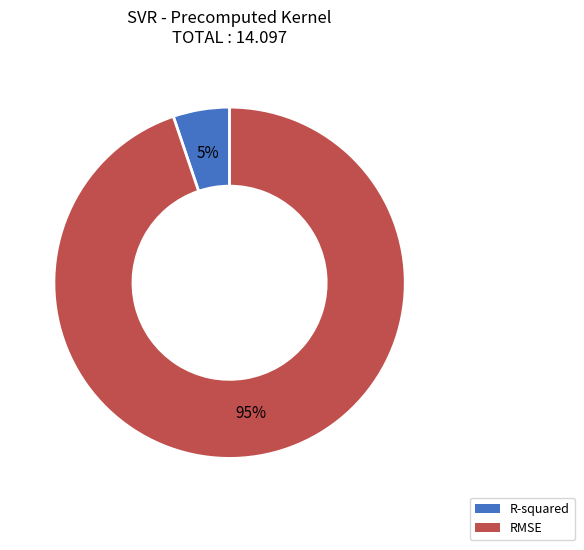

Rank the categories by value from highest to lowest.

RMSE, R-squared